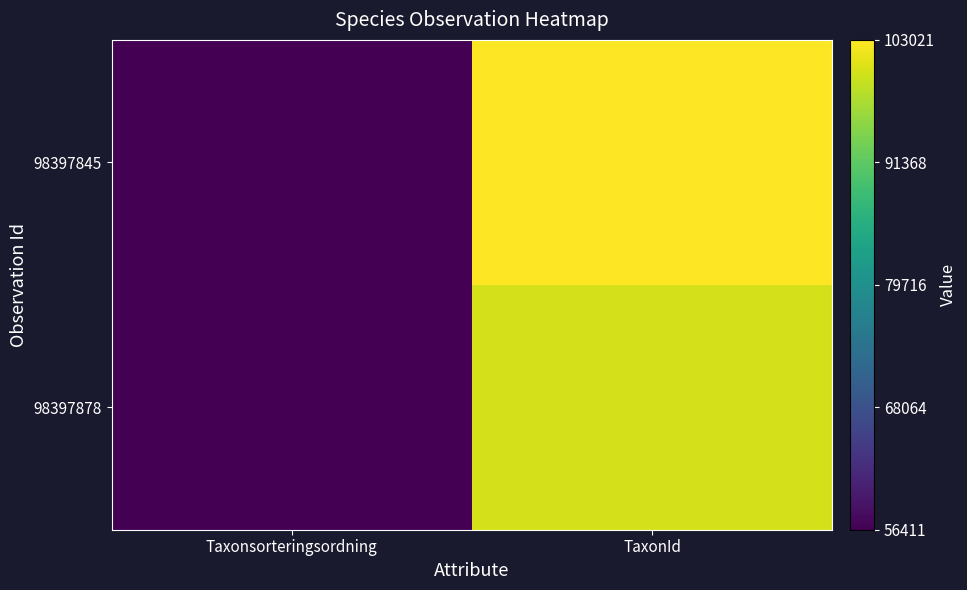

At TaxonId, list the series in order from smallest to largest.

98397878, 98397845